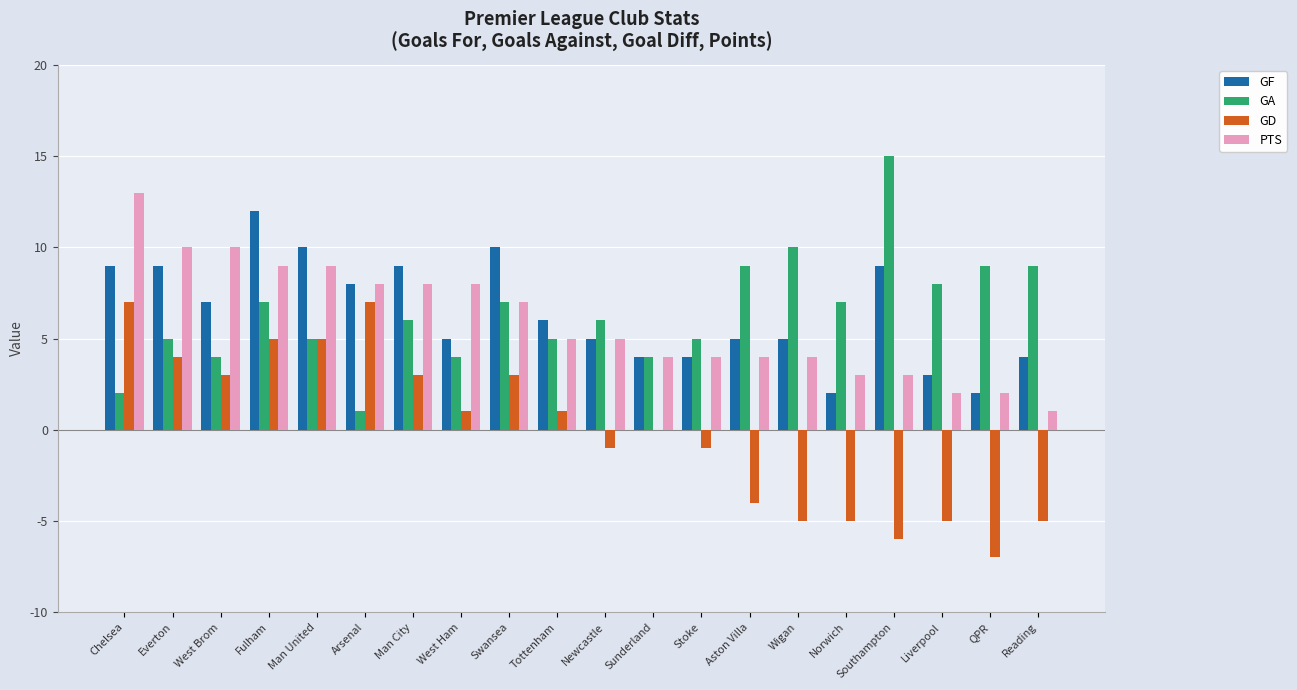

What is the total value across all series at Chelsea?

31